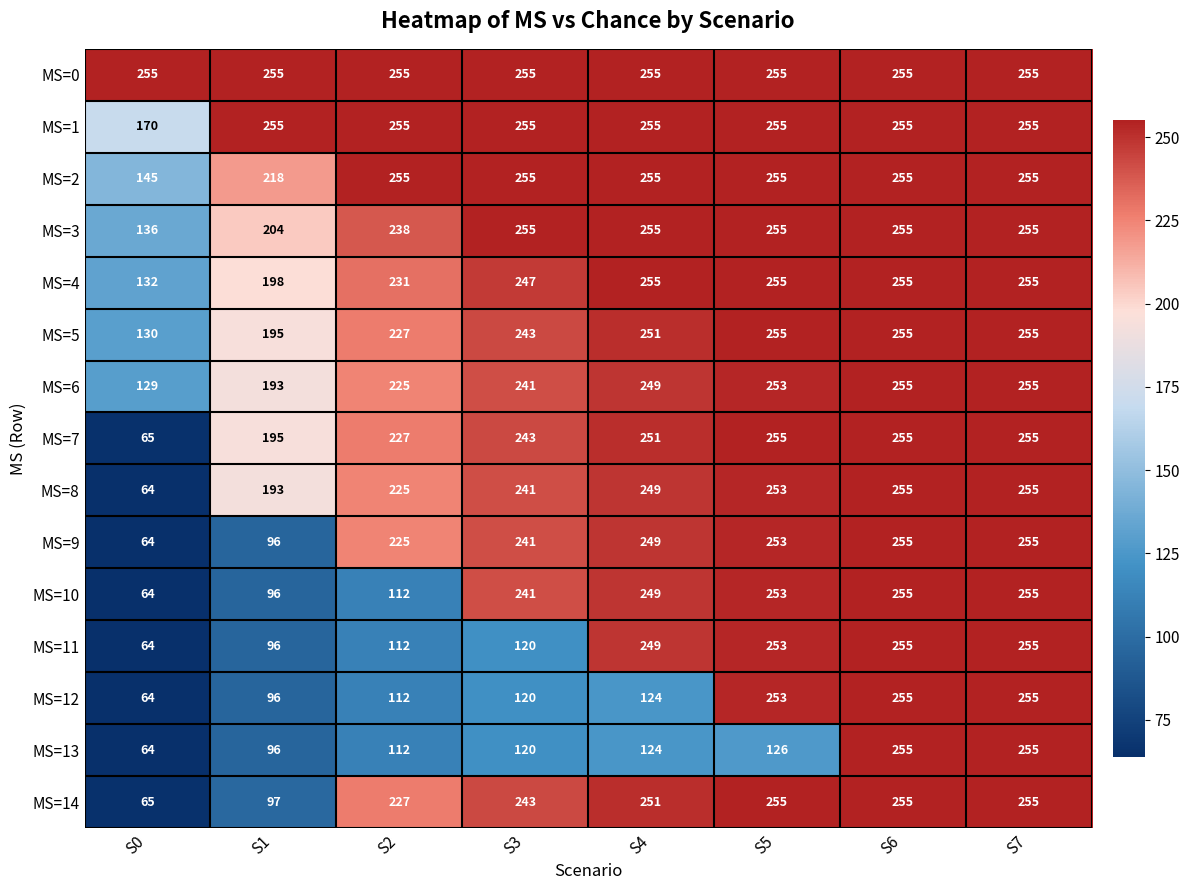

What is the difference between the highest and lowest values at S0?

191